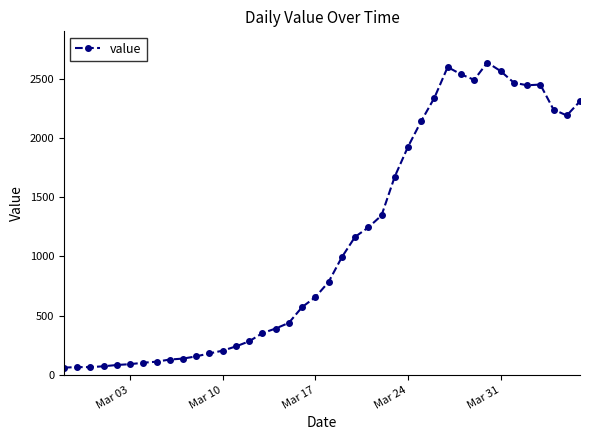

What is the minimum value shown in the chart?

61